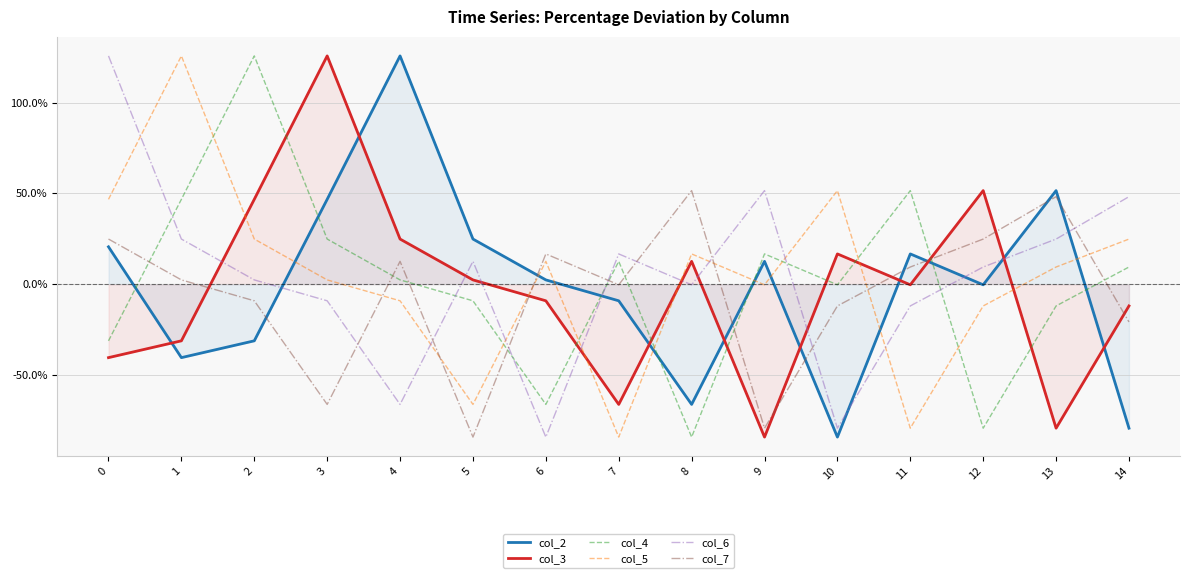

Where is the first local minimum for col_6?

4